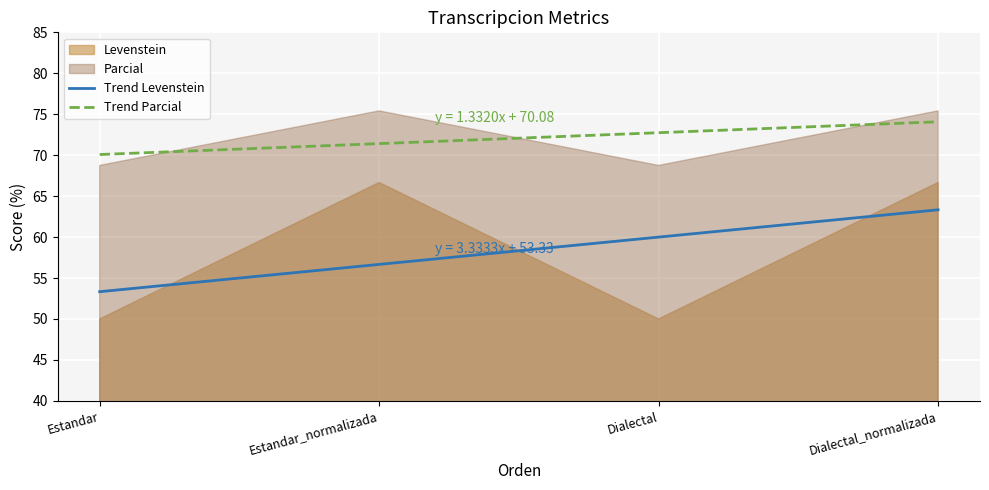

At which category does Levenstein reach its first local peak?

Estandar_normalizada